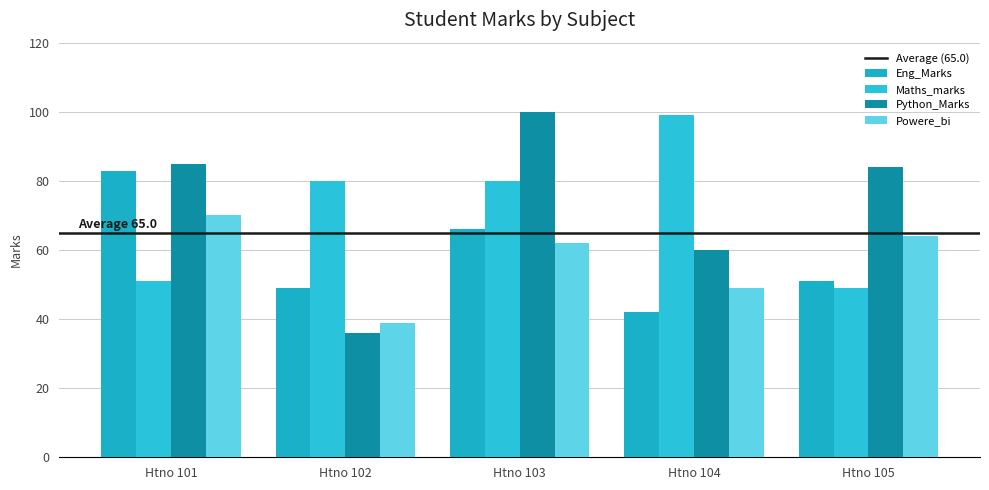

How many groups of bars are there?

5